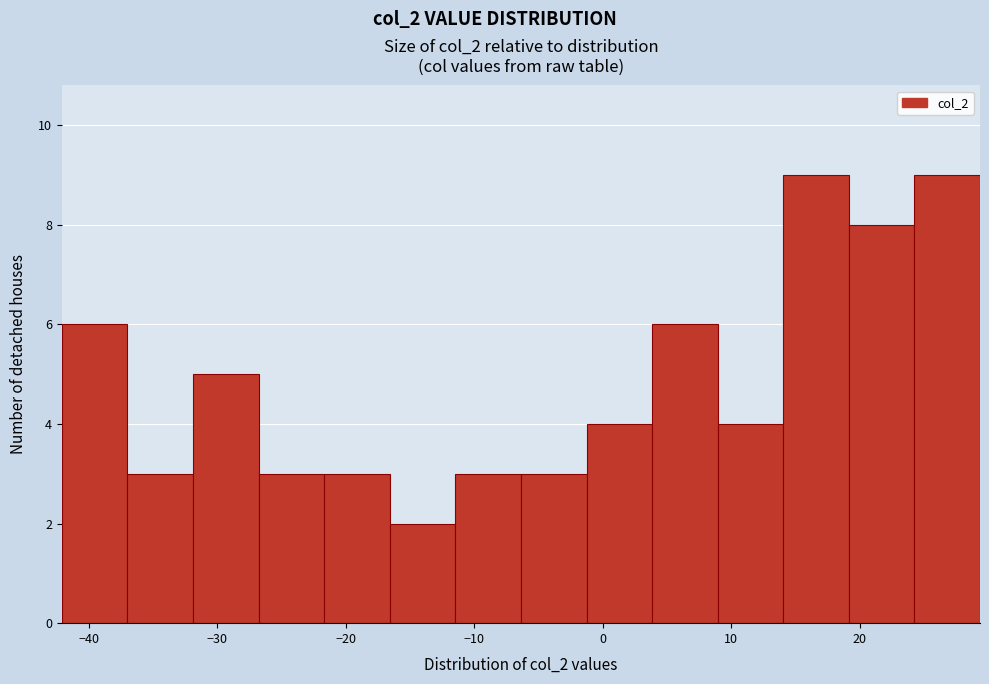

Reading left to right, transcribe this chart: for each bar, give the range it covers on the x-axis and its height. Neither the bar edges nor the heights are printed on the chart, so give them approximately, as read against the axes.

-42 to -37: 6
-37 to -32: 3
-32 to -27: 5
-27 to -22: 3
-22 to -17: 3
-17 to -11: 2
-11 to -6: 3
-6 to -1: 3
-1 to 4: 4
4 to 9: 6
9 to 14: 4
14 to 19: 9
19 to 24: 8
24 to 29: 9